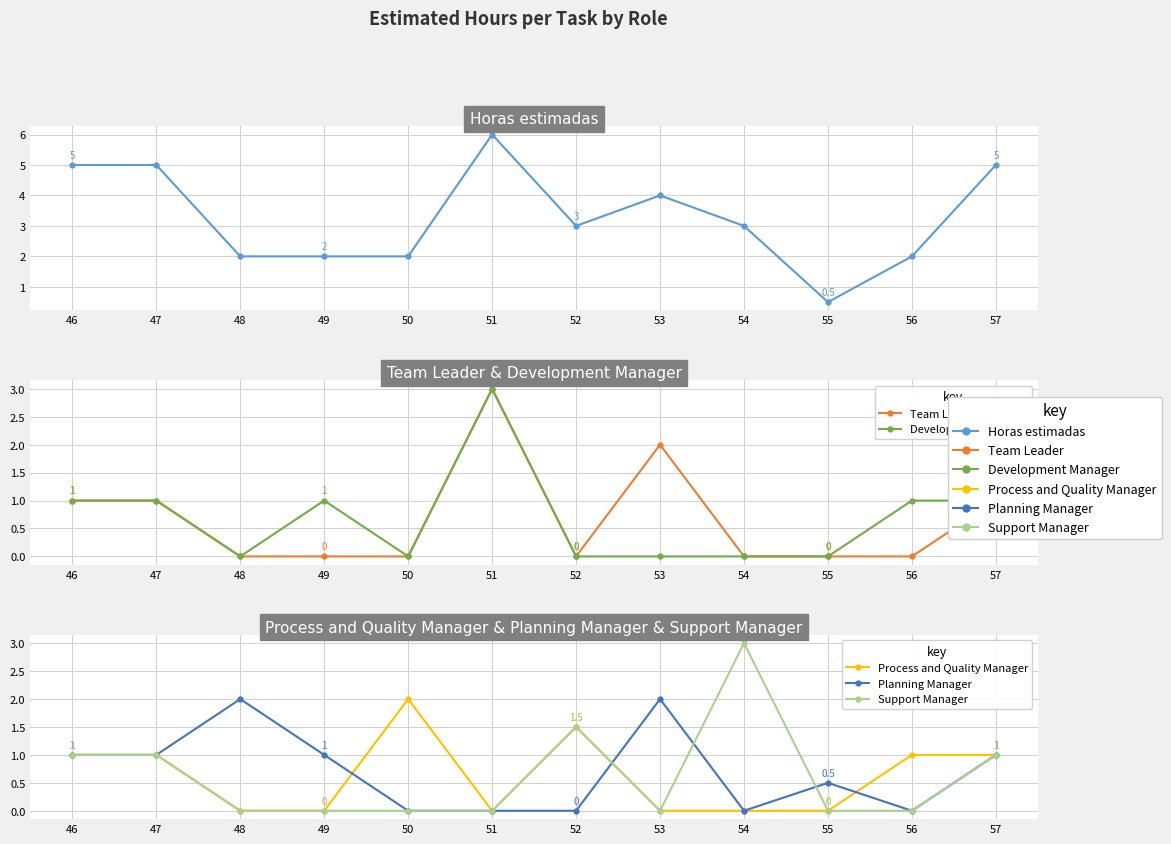

At which category does the chart reach its minimum across all series?

48